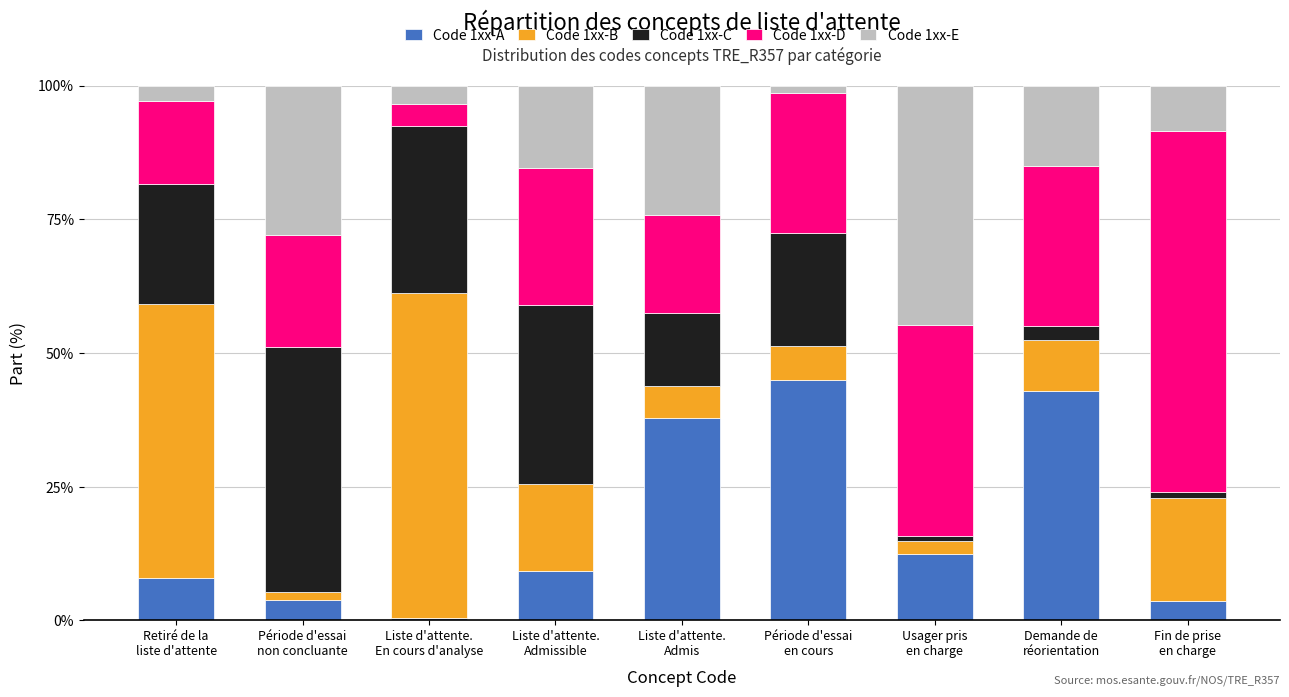

What is the maximum value for Code 1xx-A?

44.9